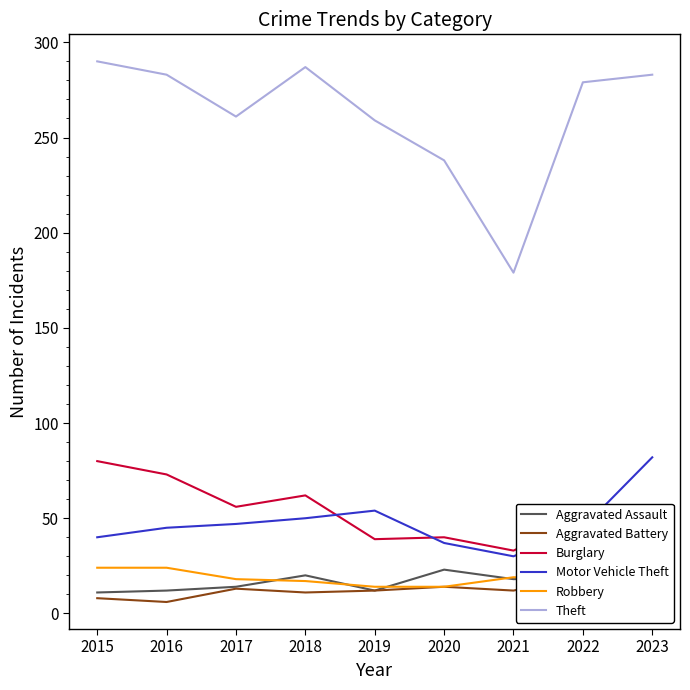

What is the value of the Aggravated Assault point at the 3rd from the left?

14